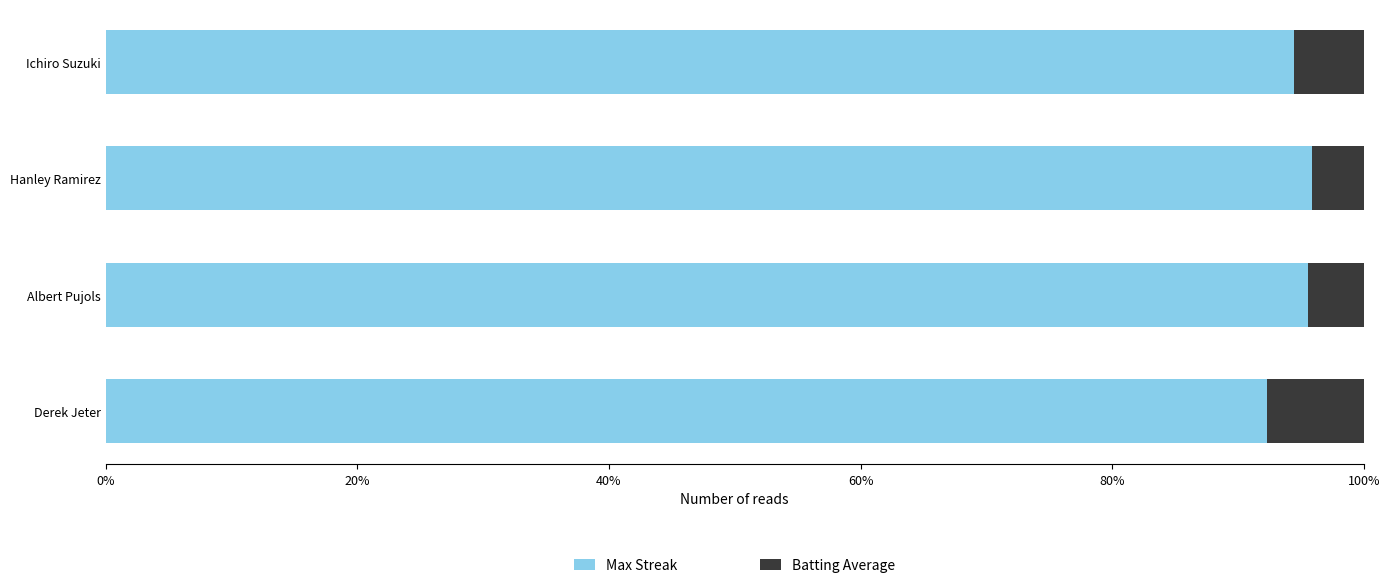

What is the average value of the Max Streak series?

94.5